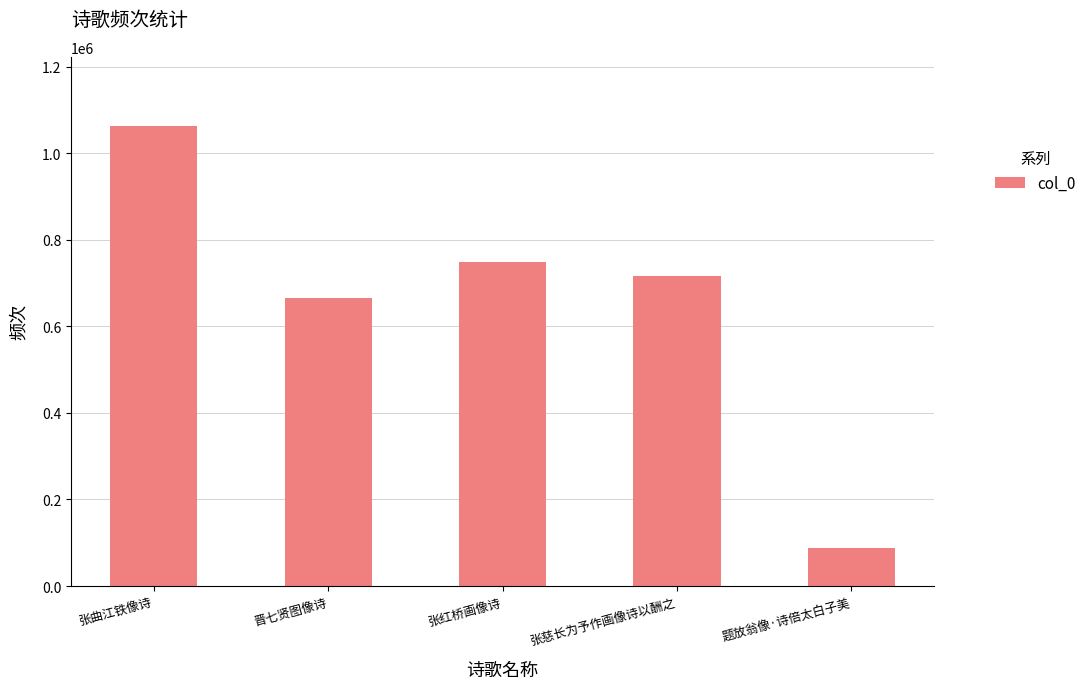

List the labels in order of value, smallest first.

题放翁像·诗倍太白子美, 晋七贤图像诗, 张慈长为予作画像诗以酬之, 张红桥画像诗, 张曲江铁像诗